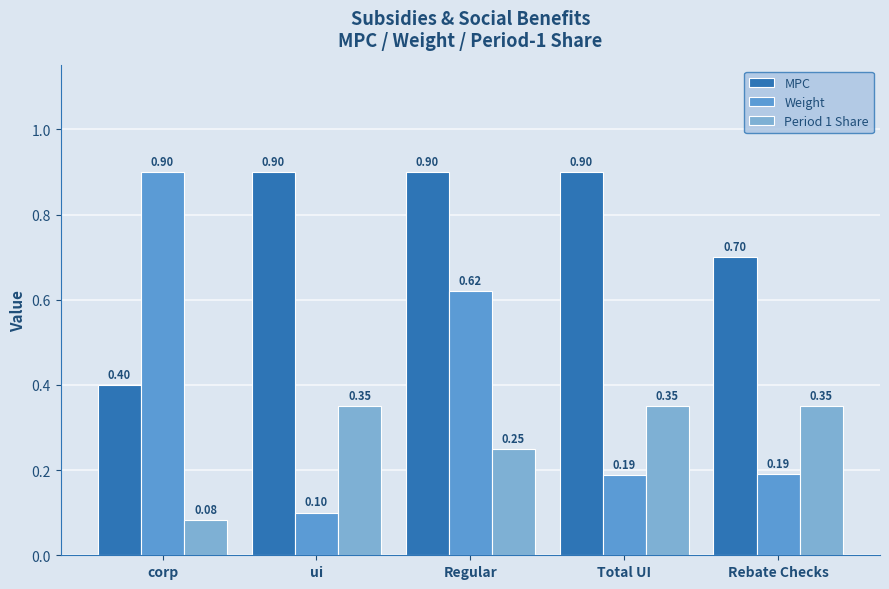

What position from the right is Regular?

3